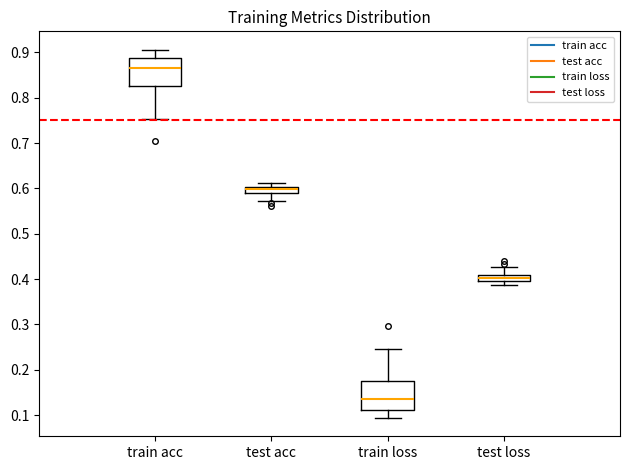

Where is the lower edge of the box for train acc on the y-axis? The values are not printed on the chart, so give them approximately, as read against the axis.

0.83